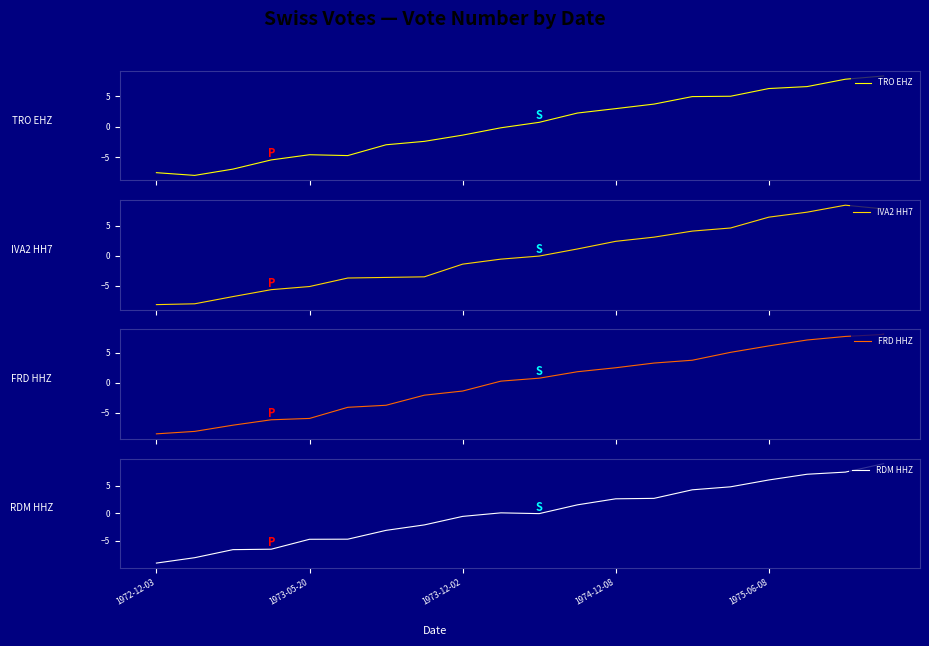

What is the difference between the RDM HHZ values at 18 and 17?

0.4